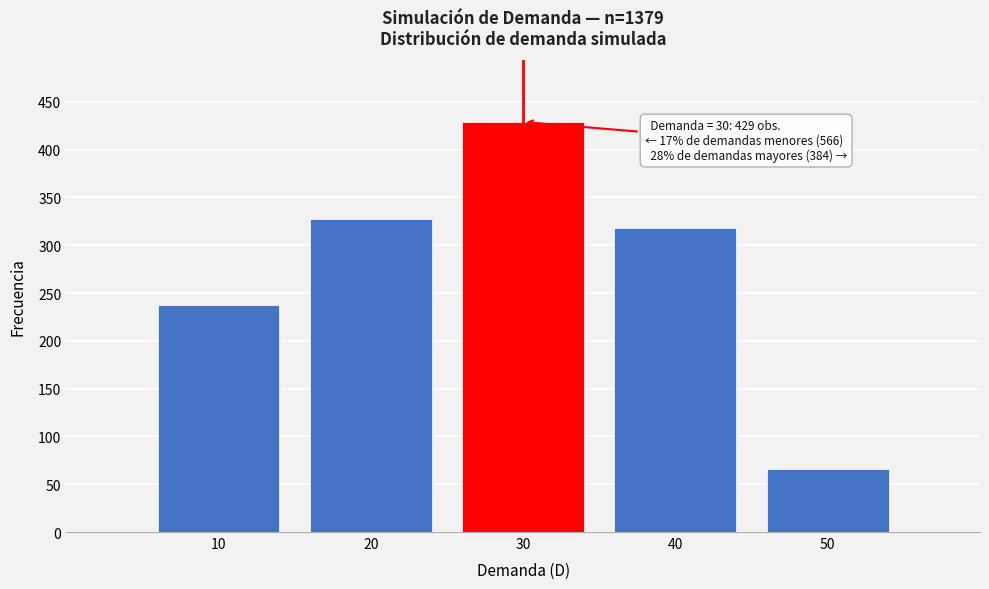

Reading right to left, what are all the values shown in this chart?

66	318	429	328	238